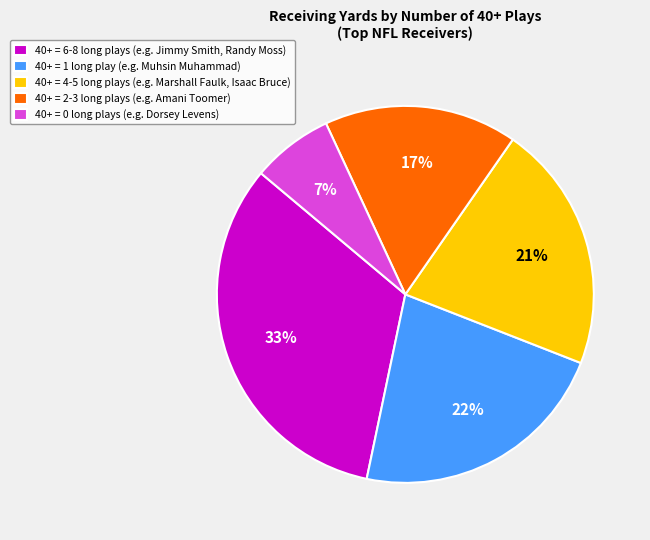

Which has a higher value, 40+ = 6-8 long plays (e.g. Jimmy Smith, Randy Moss) or 40+ = 4-5 long plays (e.g. Marshall Faulk, Isaac Bruce)?

40+ = 6-8 long plays (e.g. Jimmy Smith, Randy Moss)